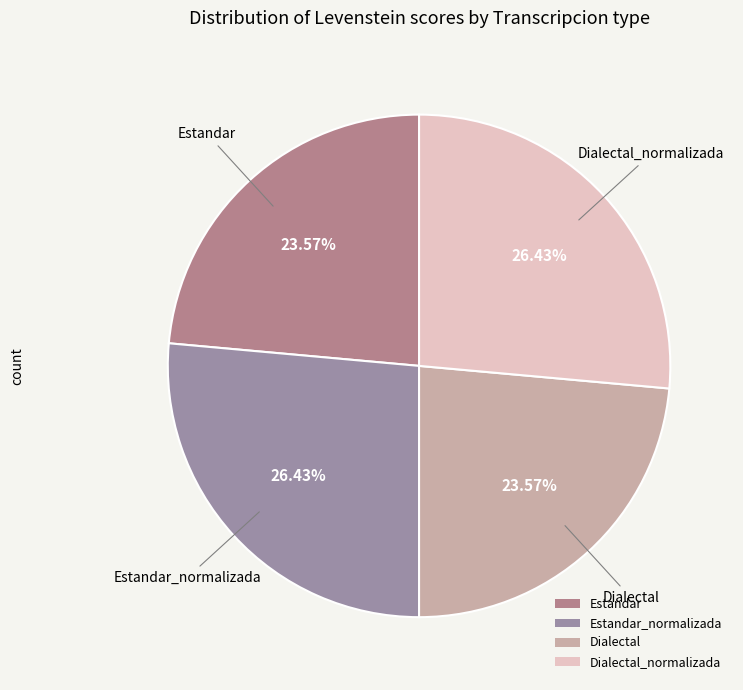

What percentage do Dialectal_normalizada and Estandar together represent?

50.0%